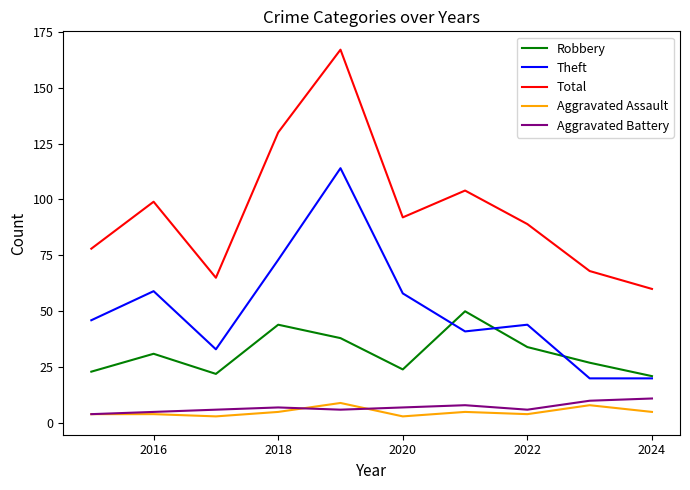

Which series has the widest spread of values?

Total